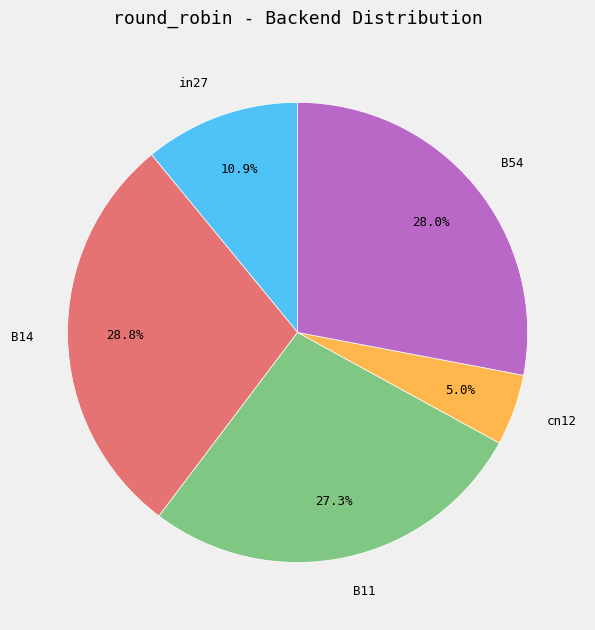

What percentage is NOT represented by cn12?

95.0%